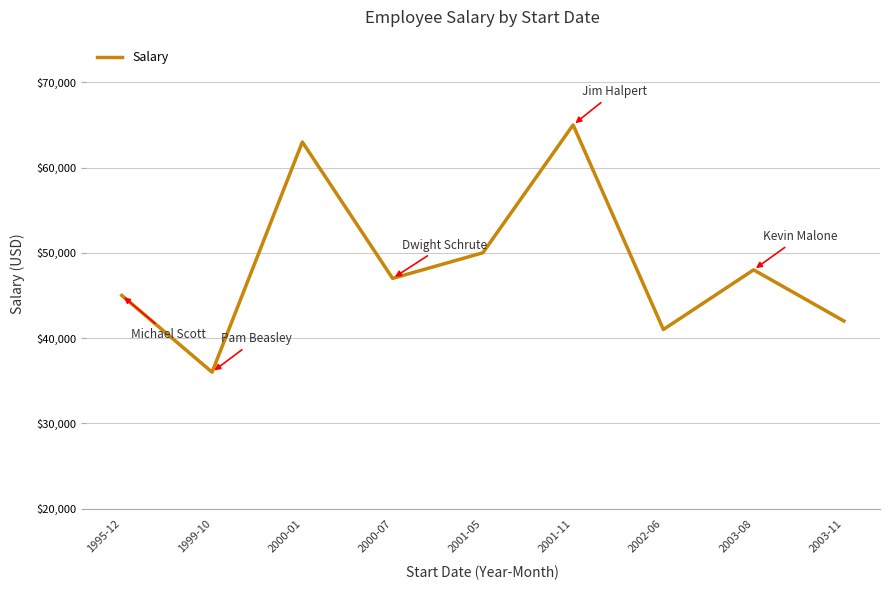

Count the number of categories in the chart.

9